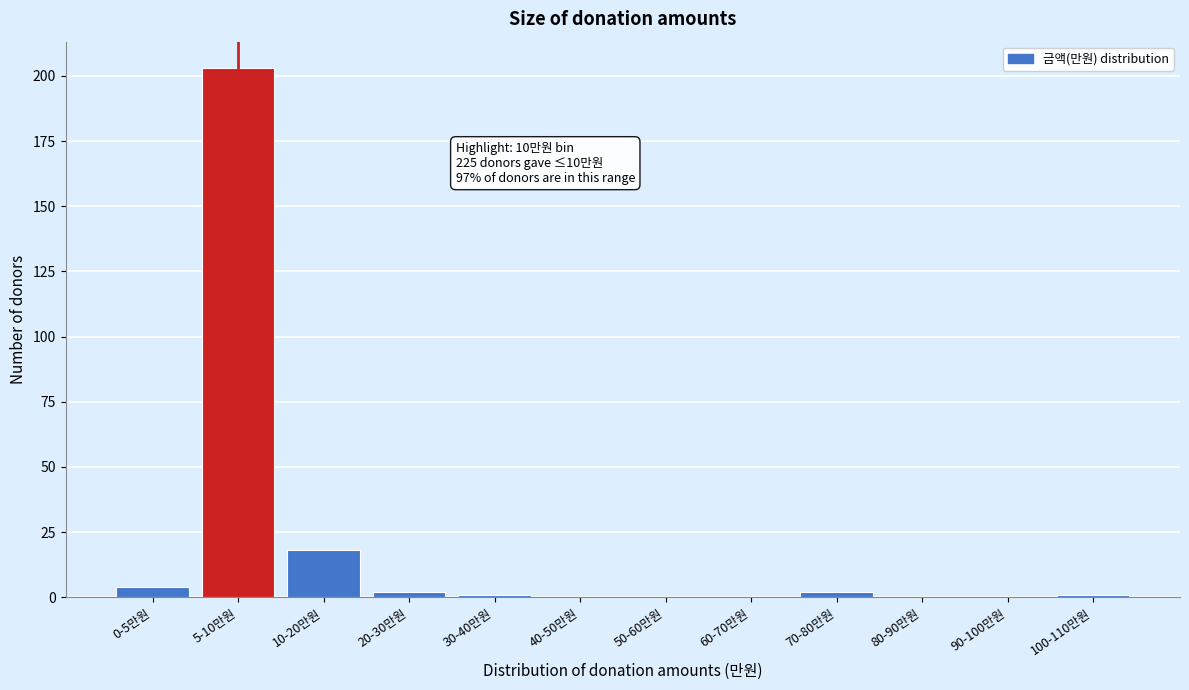

Reading left to right, list all the values displayed in this chart.

0-5만원=4	5-10만원=203	10-20만원=18	20-30만원=2	30-40만원=1	40-50만원=0	50-60만원=0	60-70만원=0	70-80만원=2	80-90만원=0	90-100만원=0	100-110만원=1